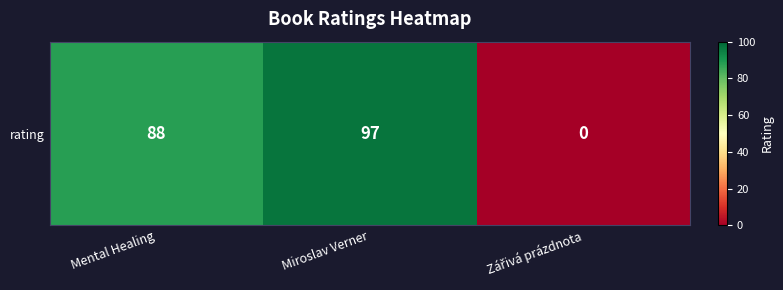

Reading left to right, transcribe all the data shown in this chart.

Mental Healing=88	Miroslav Verner=97	Zářivá prázdnota=0